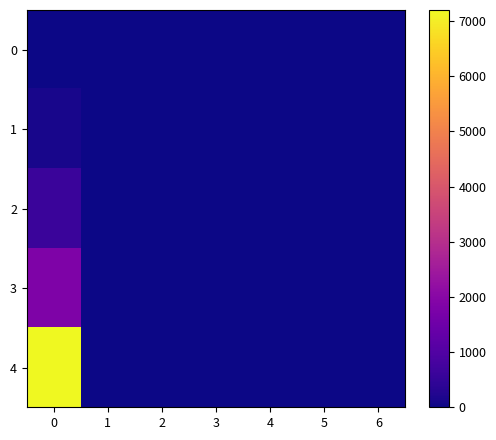

Reading left to right, list all the values displayed in this chart.

0: 0=0.0	1=0.0	2=0.0	3=0.0	4=0.0	5=0.0	6=0.0
1: 0=120.0	1=5.3	2=4.4	3=0.9	4=0.7	5=0.6	6=0.1
2: 0=600.0	1=8.0	2=6.7	3=1.3	4=1.0	5=0.9	6=0.2
3: 0=1800.0	1=8.3	2=7.0	3=1.3	4=1.1	5=0.9	6=0.2
4: 0=7200.0	1=8.3	2=7.0	3=1.3	4=1.1	5=0.9	6=0.2